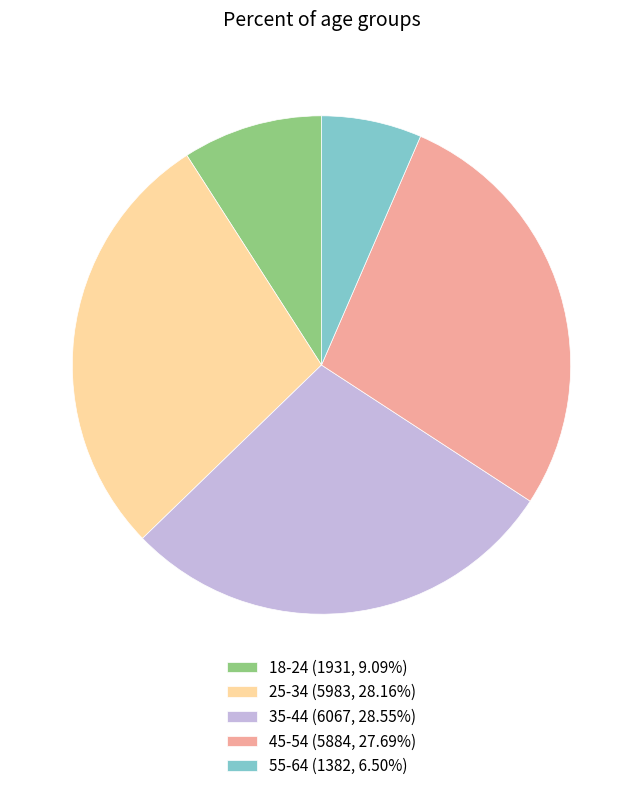

Is it true that 45-54 is 36% of the pie?

False